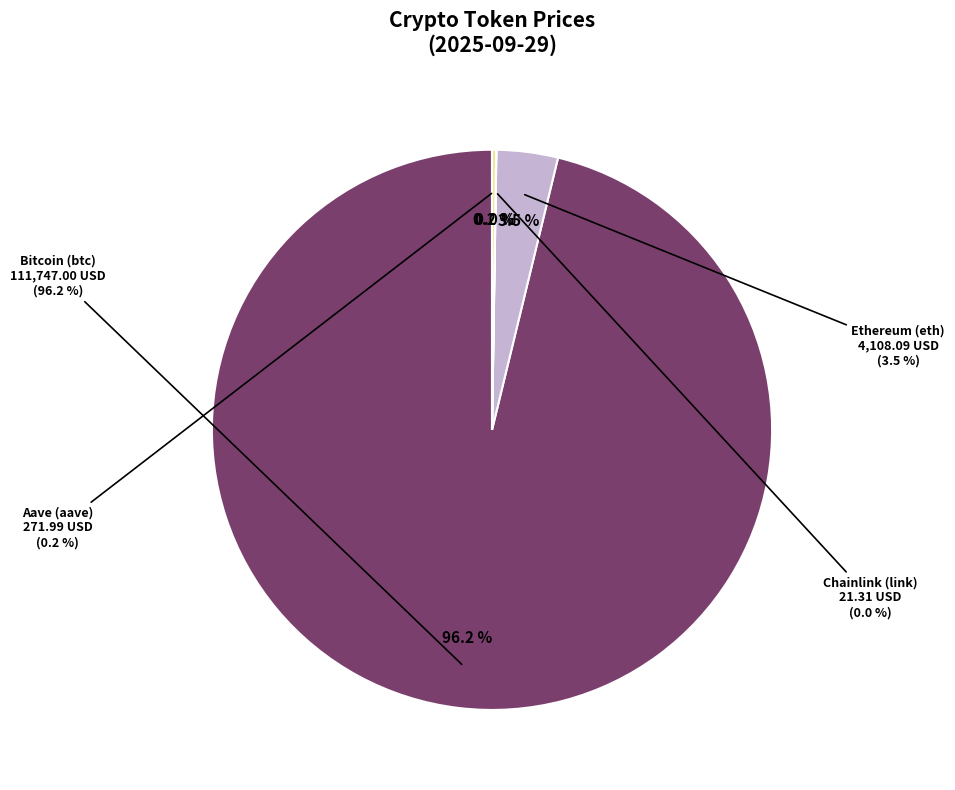

The Bitcoin (btc) slice represents 99% of the pie. True or false?

False